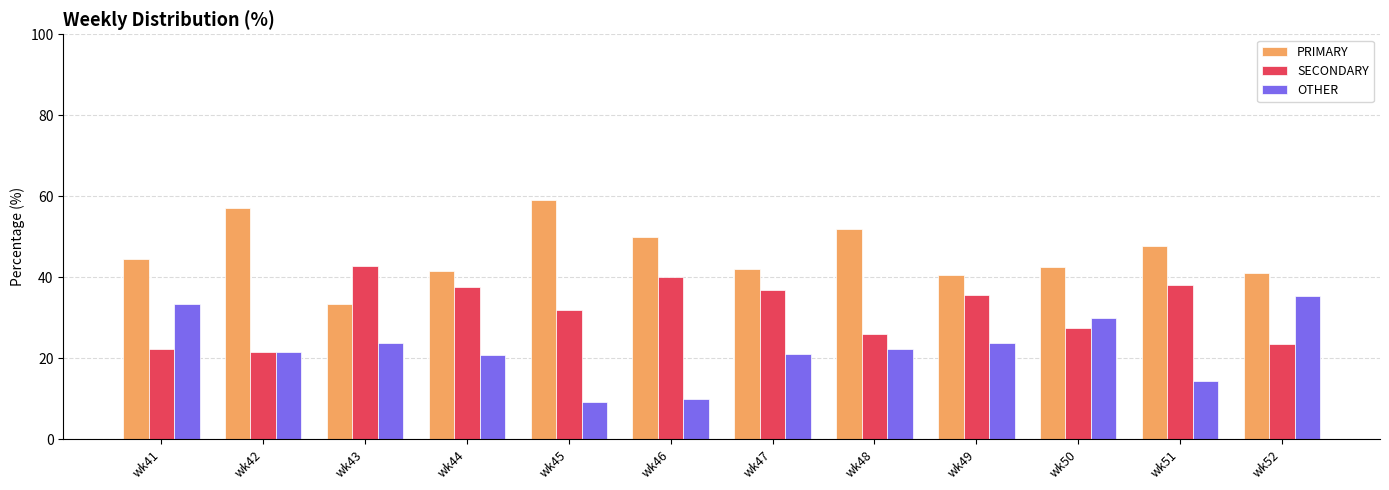

Which series has the largest total across all categories?

PRIMARY